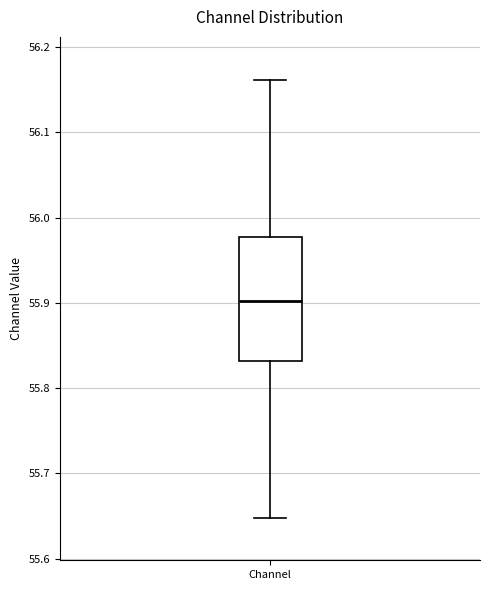

Read this box plot against the y-axis: the position of the median line, the range covered by the box, and the ends of both whiskers. The values are not printed on the chart, so give them approximately, as read against the axis.

median 55.90, box 55.83 to 55.98, whiskers 55.65 to 56.16